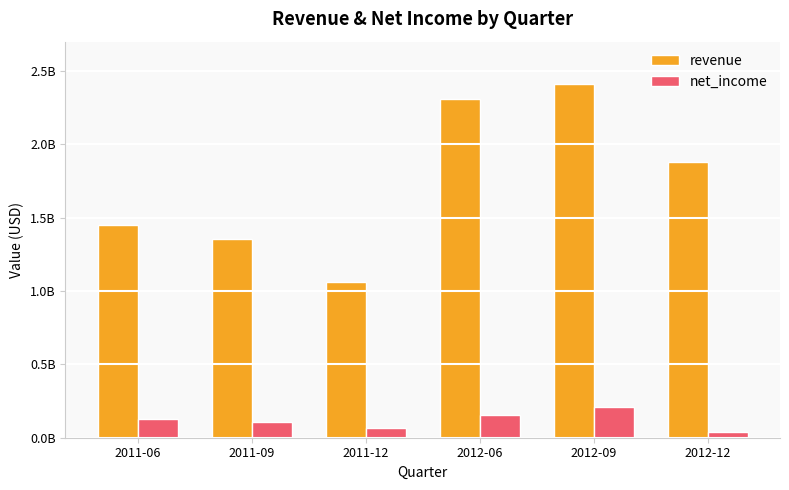

The net_income series shows 65882000 at 2011-12. True or false?

True